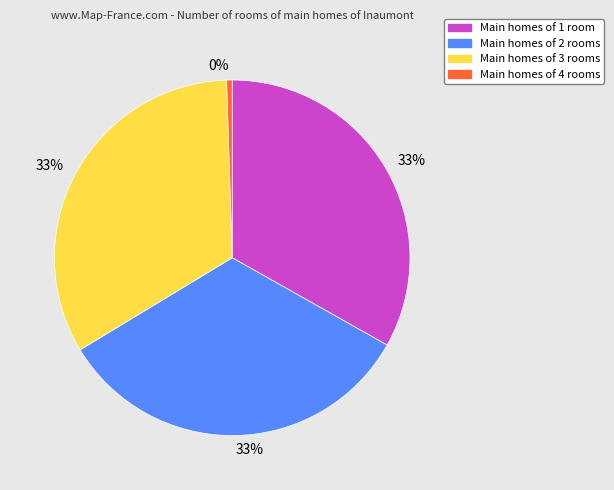

What is the ratio of the value at Main homes of 3 rooms to the value at Main homes of 4 rooms?

66.8